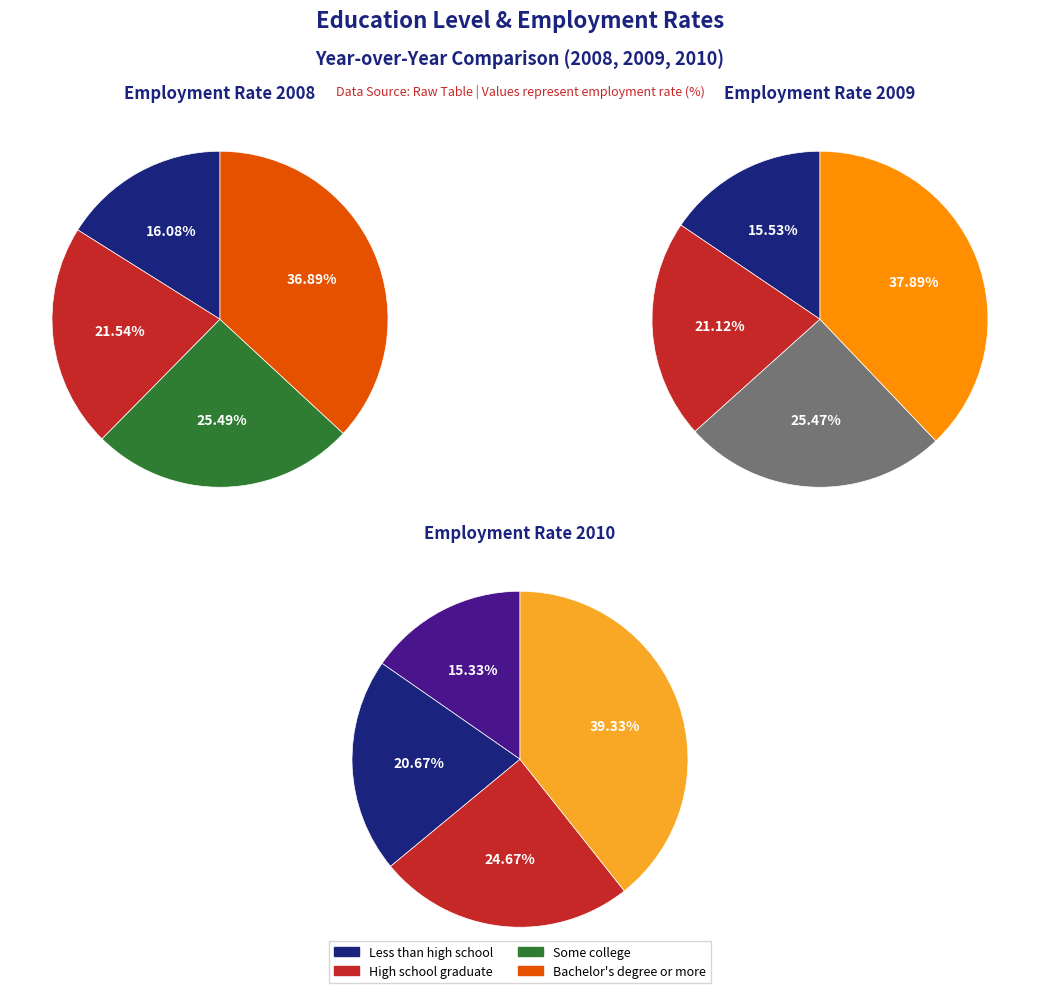

Does values_2008 represent more than half of the total?

No